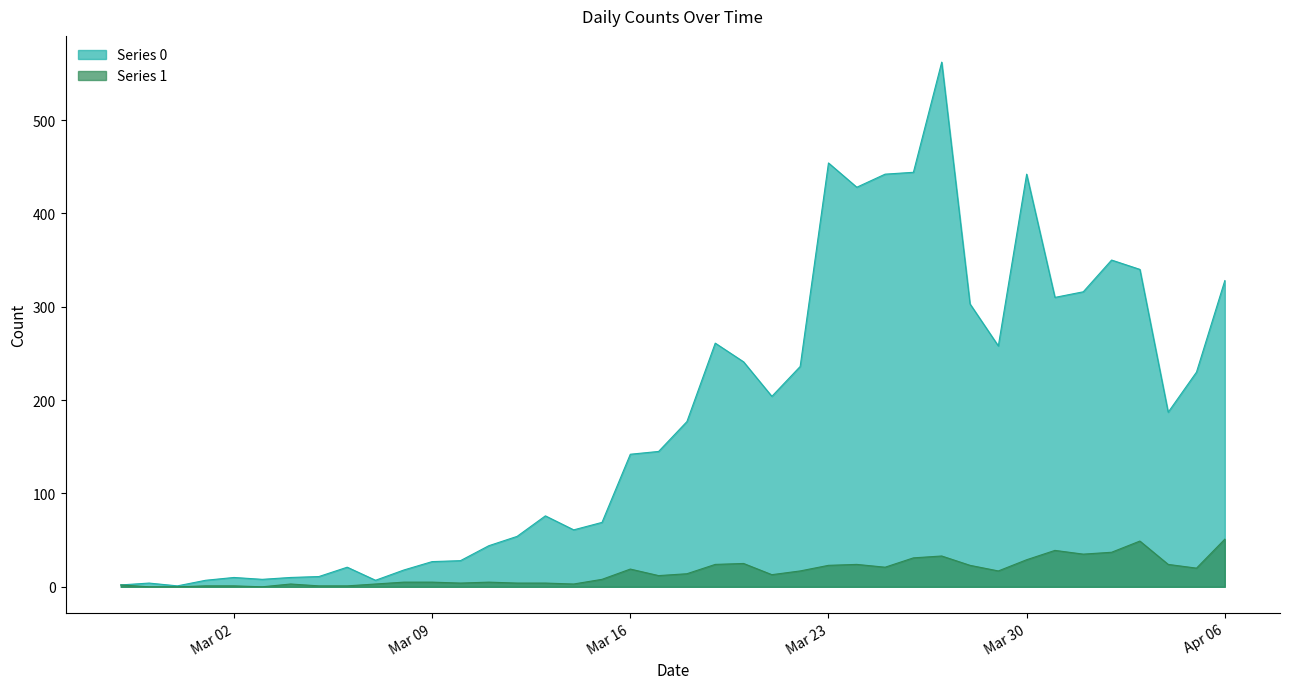

What is the sum of the Series 0 values at 2020-03-29 and 2020-03-19?

519